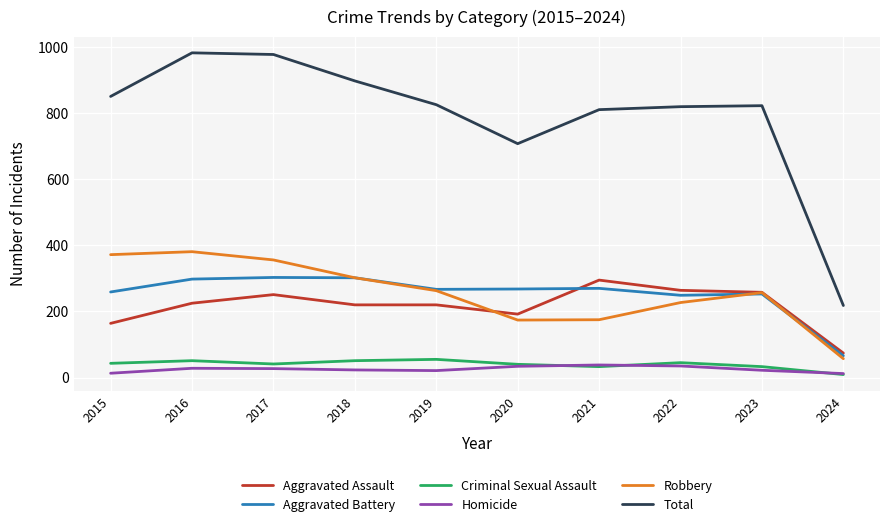

What is the maximum value for Aggravated Assault?

295